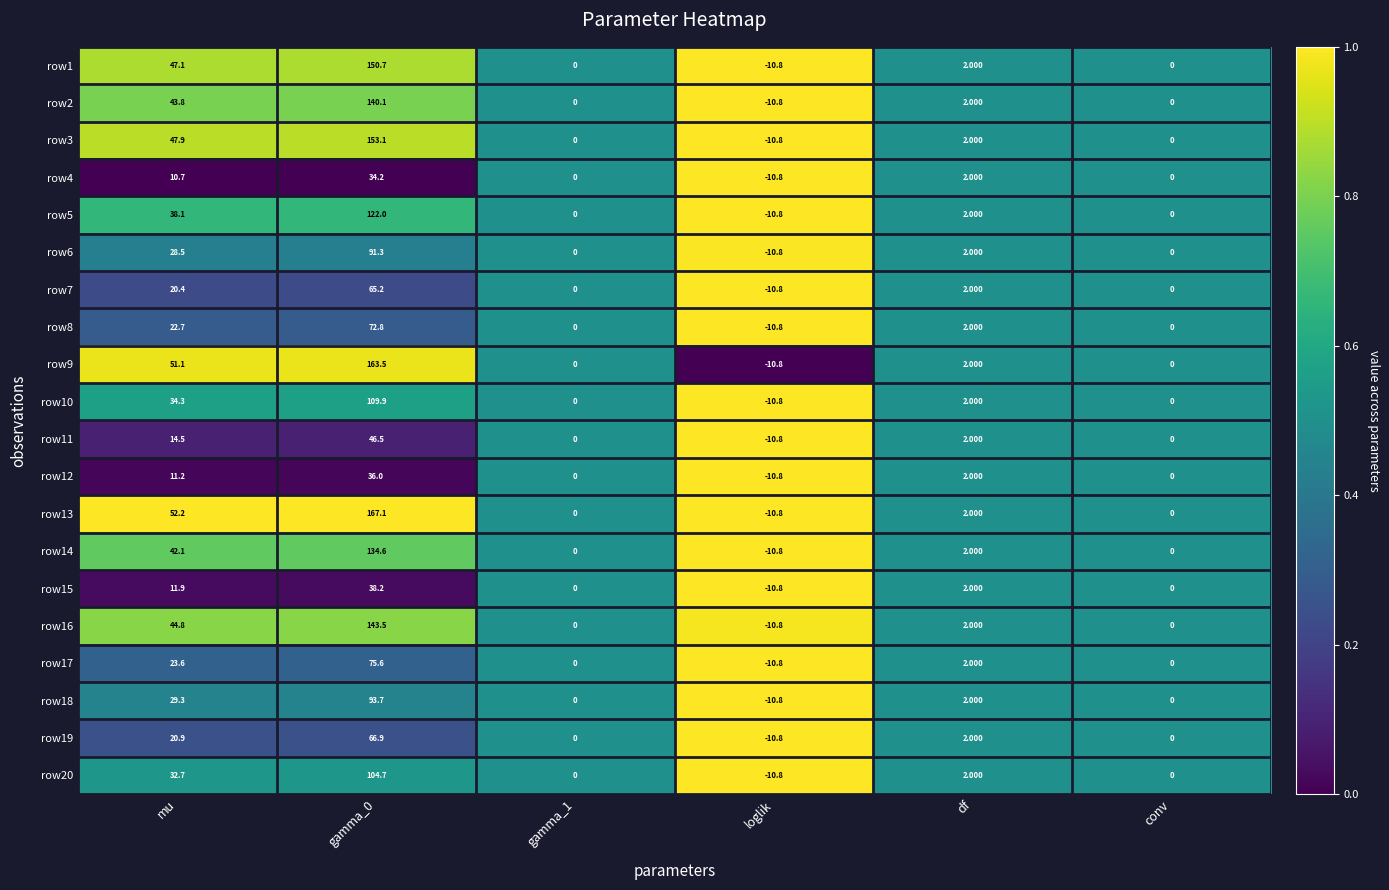

Is the value of row18 at gamma_0 greater than the value of row16 at mu?

Yes